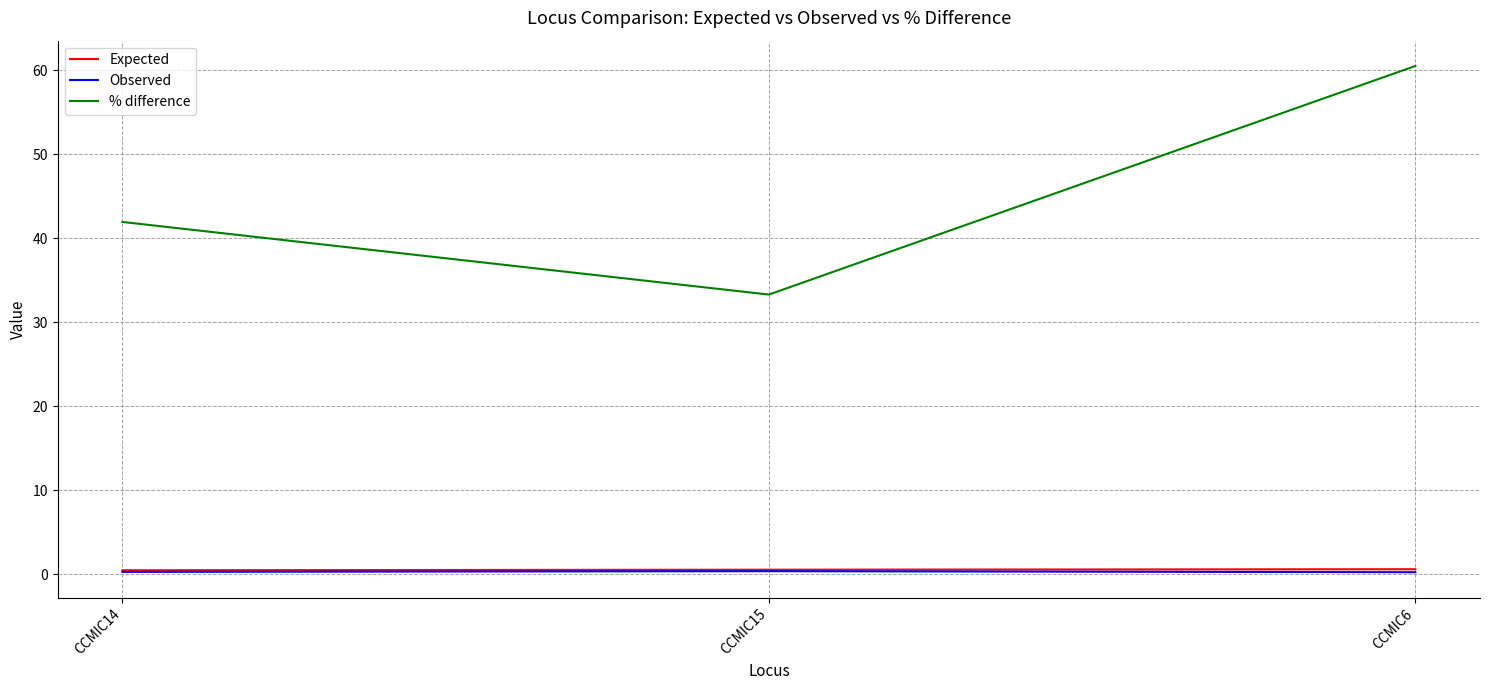

What is the difference between the highest and lowest values at CCMIC15?

32.9